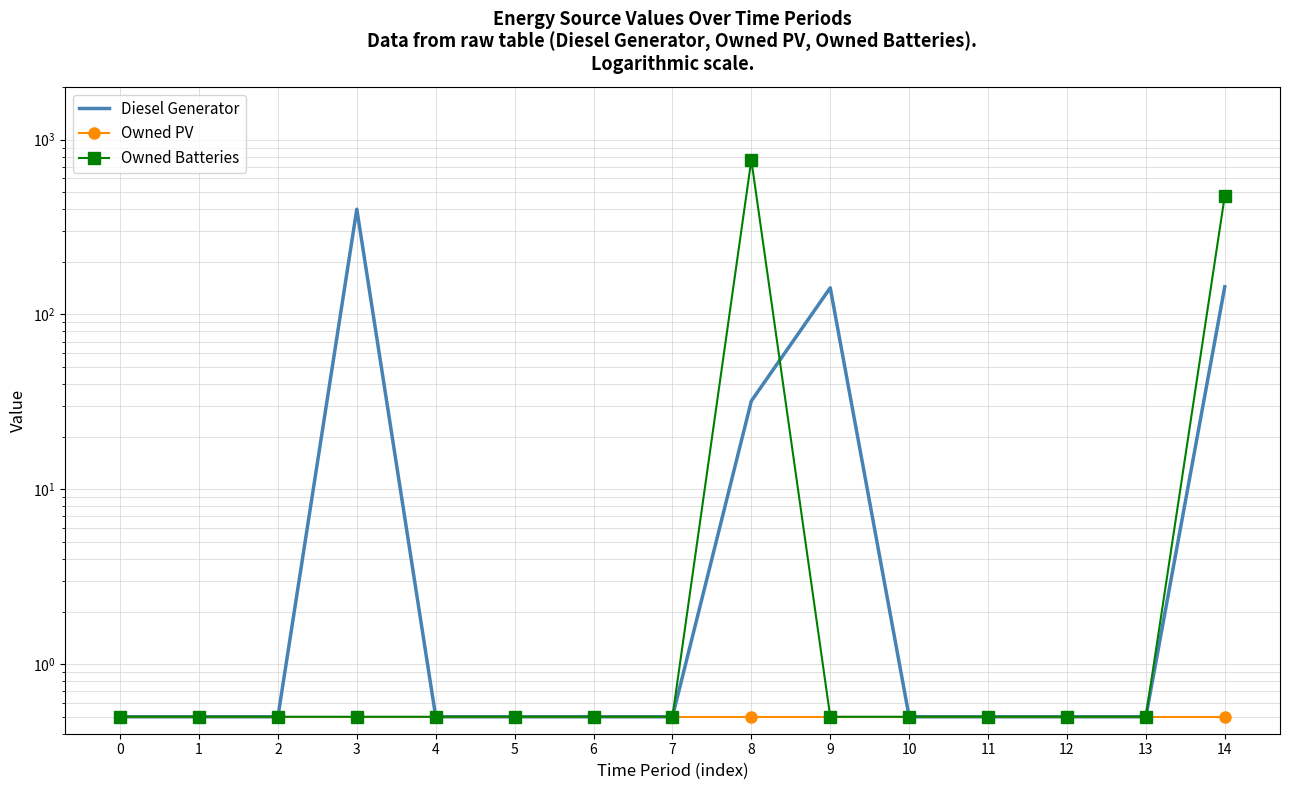

True or false: Diesel Generator has more than 0 points higher than both neighbors.

True